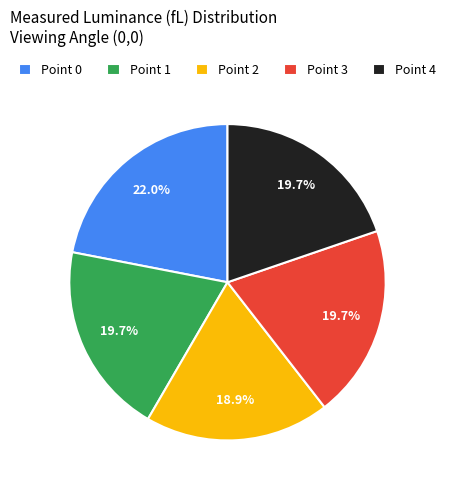

Does Point 3 account for over 50% of the chart?

No